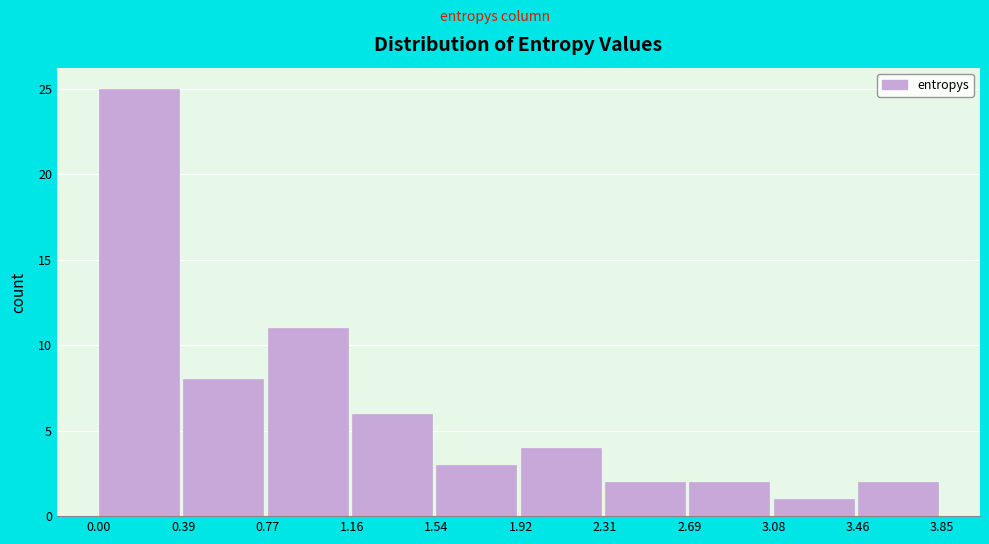

Over which range of the x-axis is the bar tallest?

0.00 to 0.39